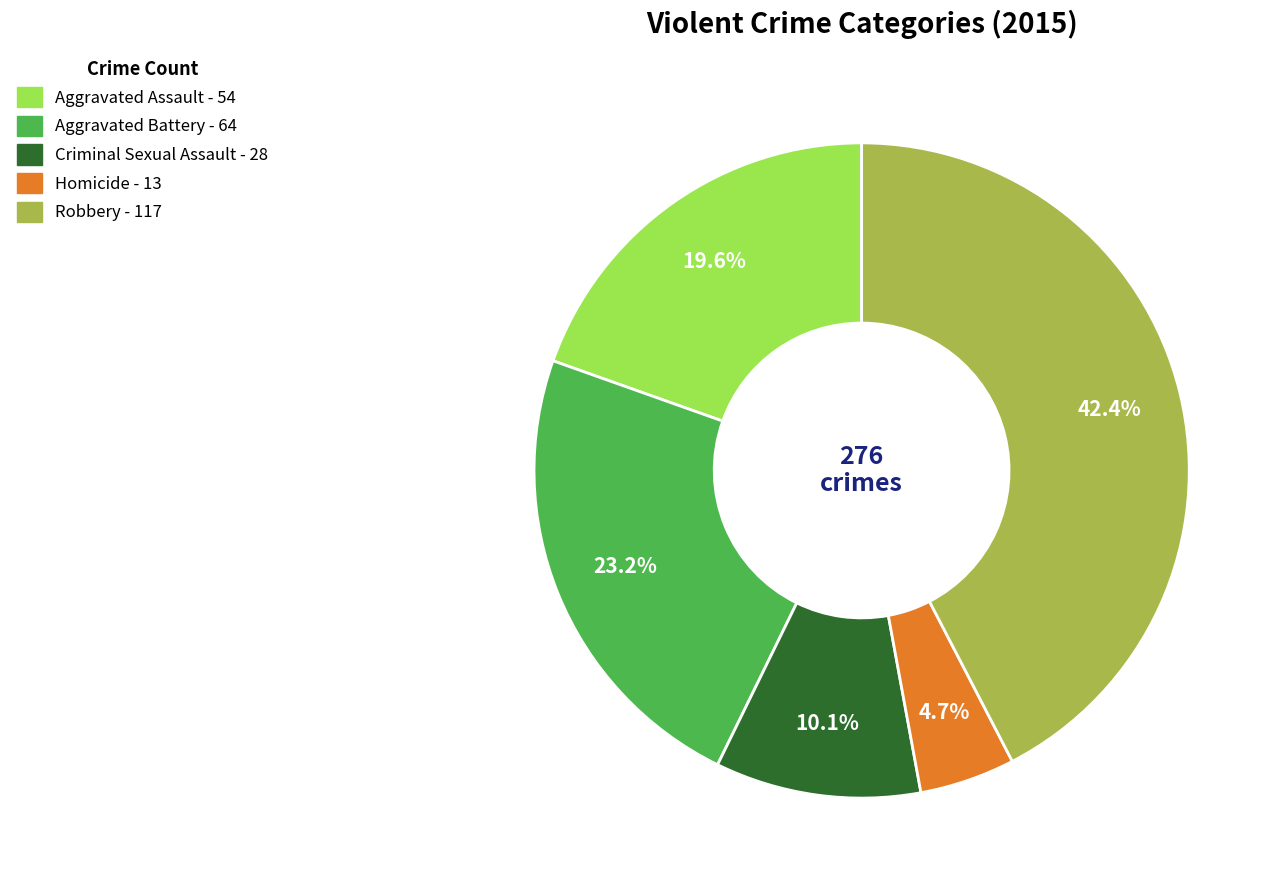

What percentage do Robbery and Homicide together represent?

47.1%